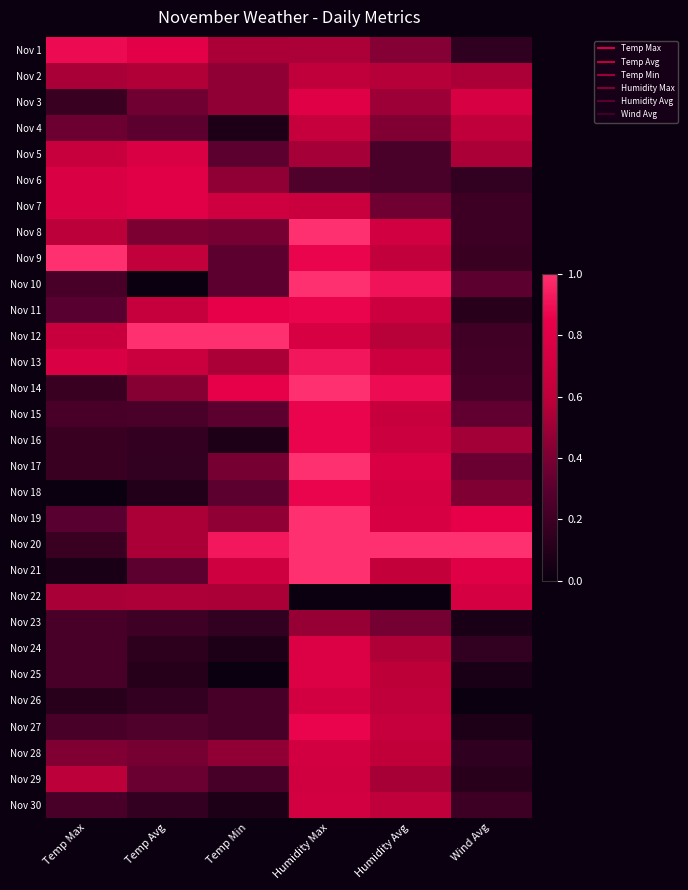

At how many categories does at least one series exceed 0?

6